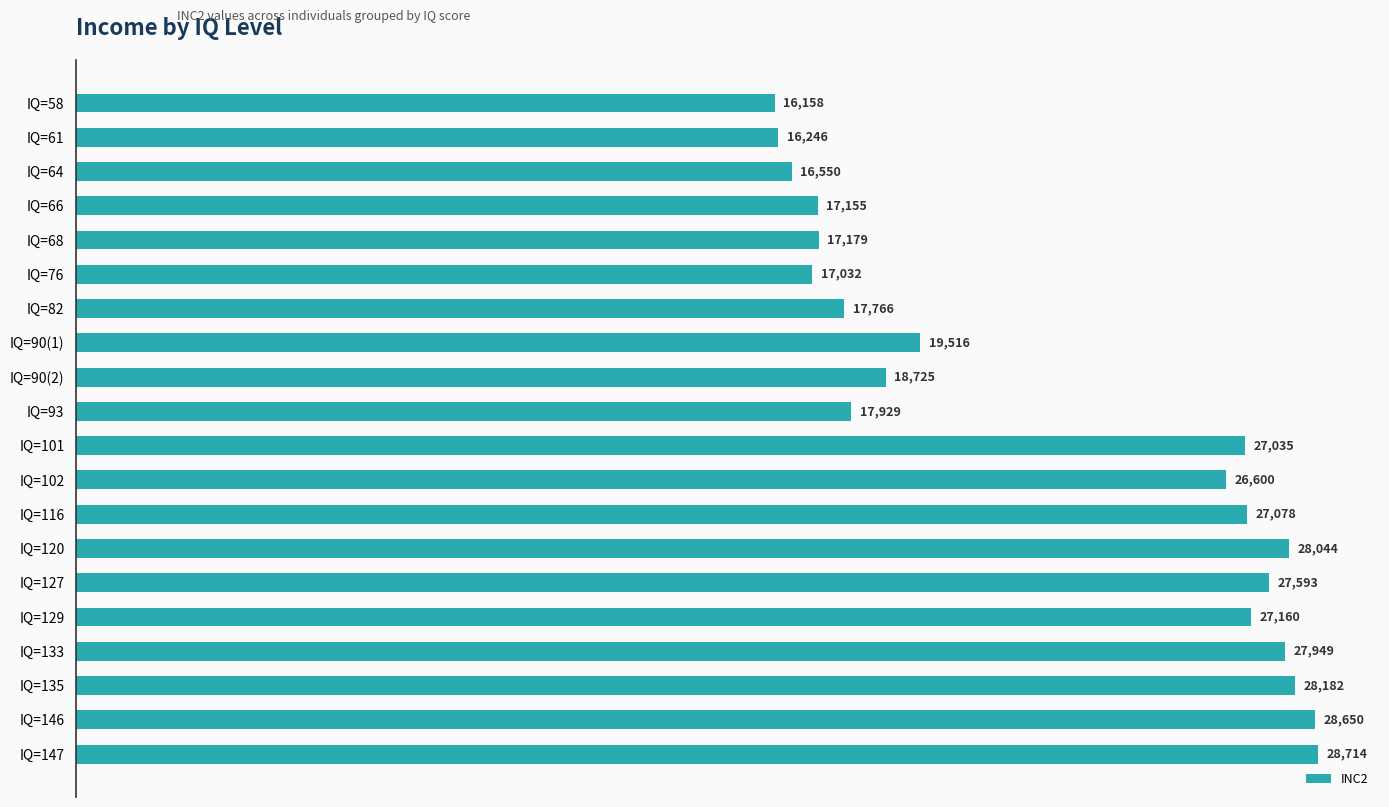

What is the change in value from IQ=82 to IQ=116?

+9312